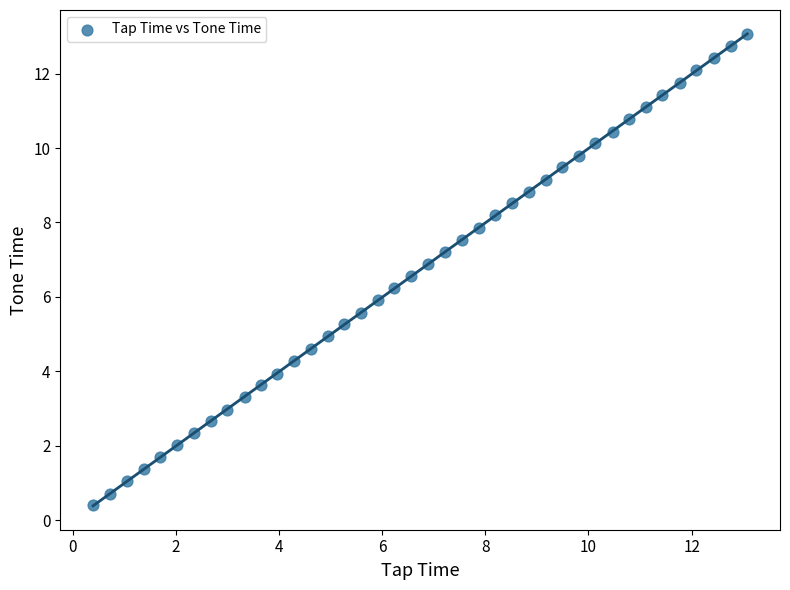

What is the range of Y values (max minus min)?

12.7